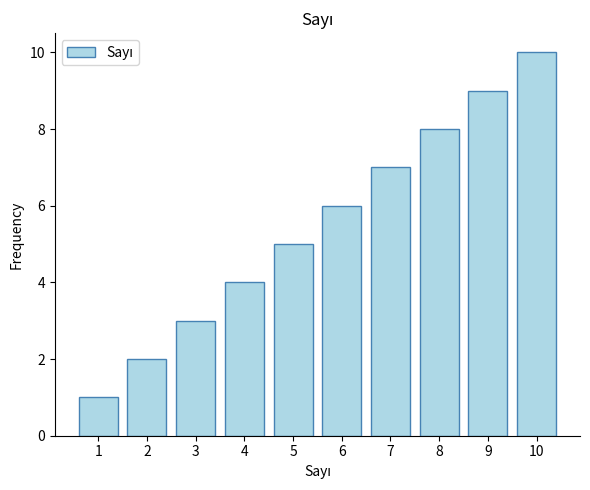

The chart shows a value of 1 at 2. True or false?

False